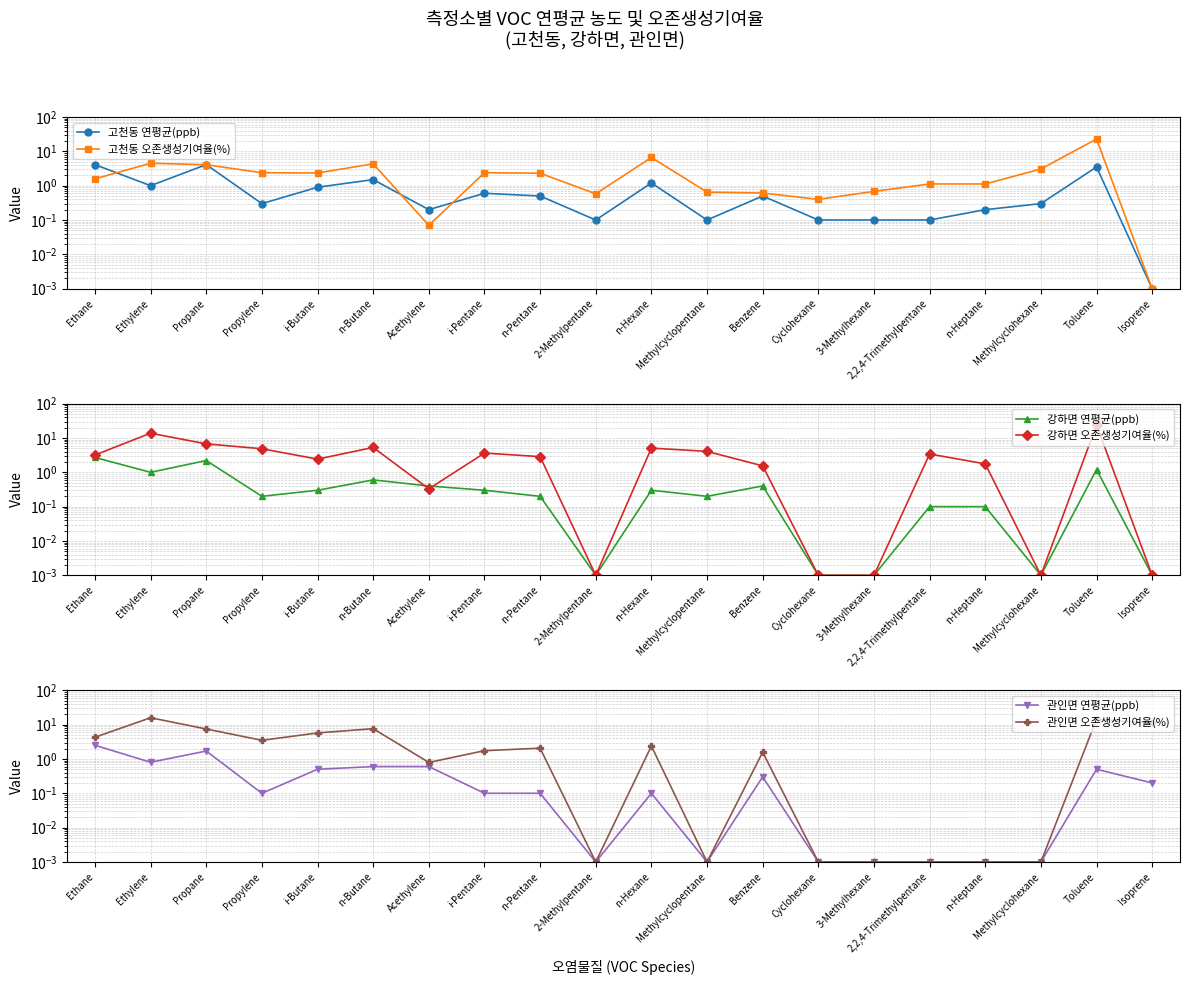

How many values in the 고천동 오존생성기여율(%) series exceed 2?

10